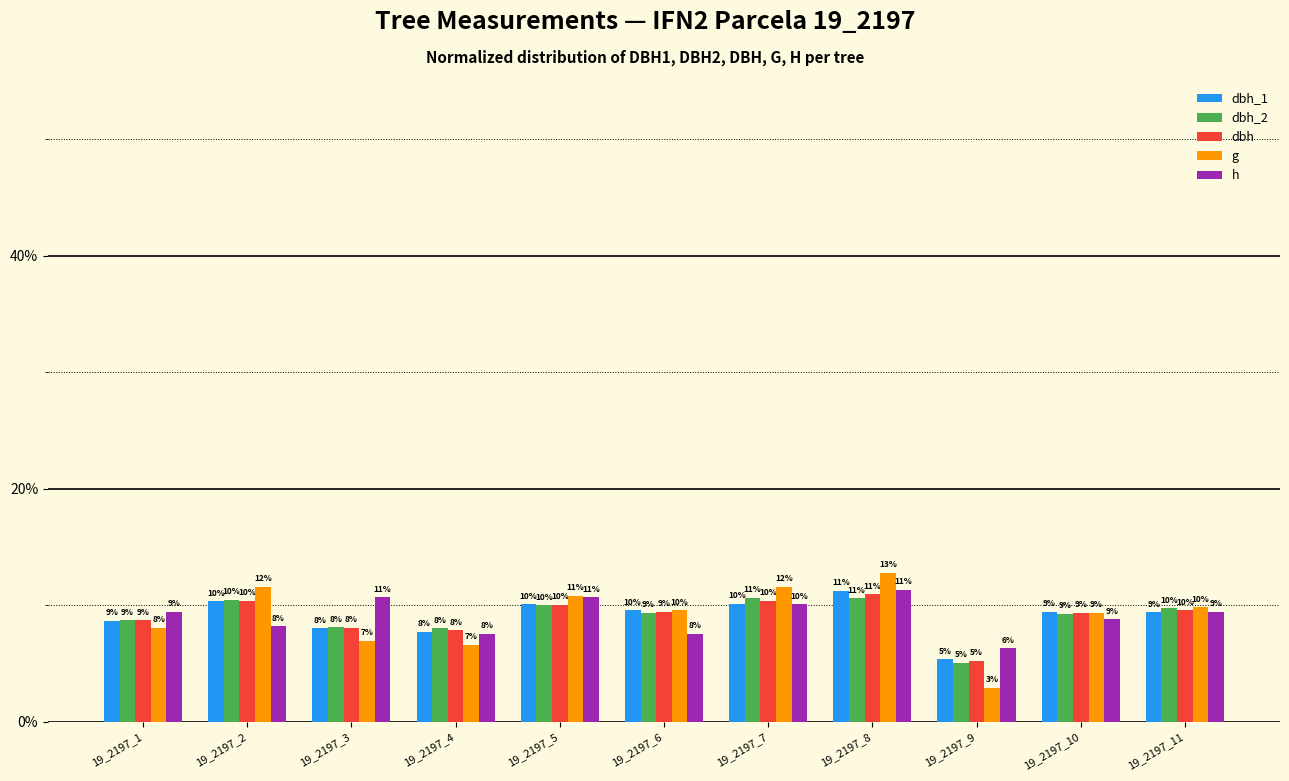

What are all the series names shown in the legend?

dbh_1, dbh_2, dbh, g, h